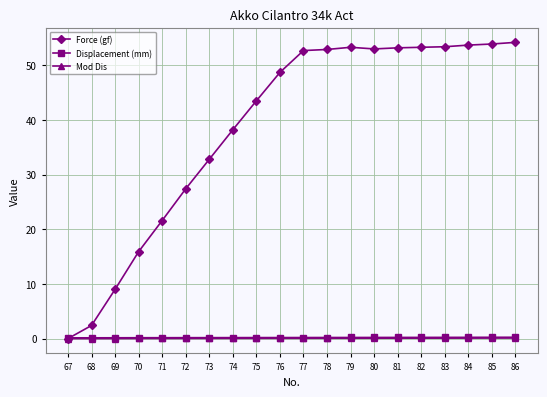

How many lines are shown in the chart?

3